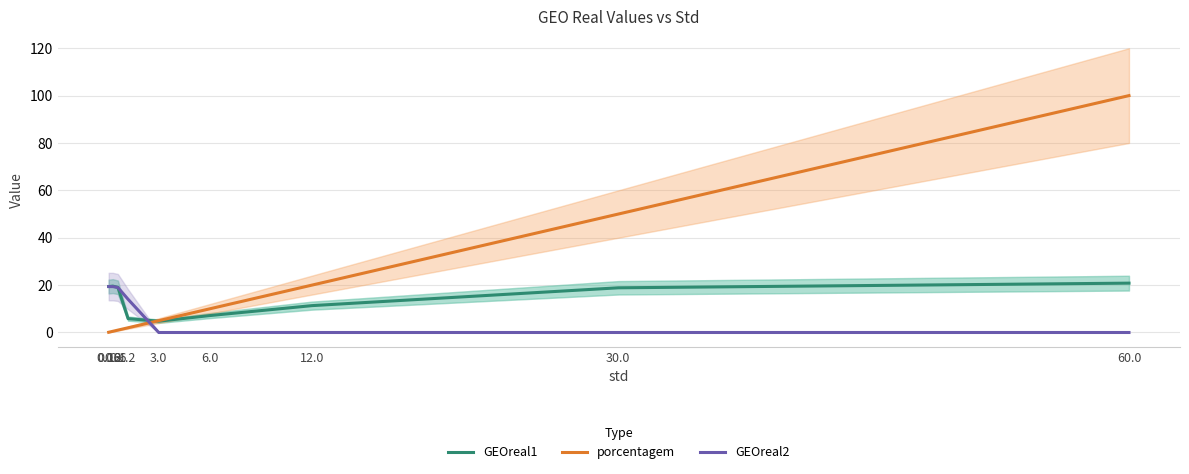

At which label does GEOreal2 reach its peak?

0.06